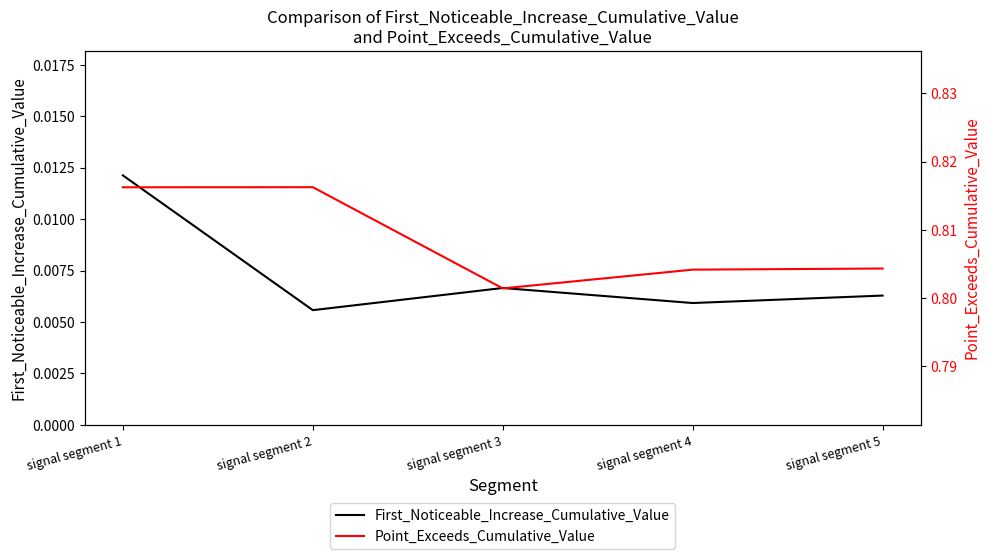

Where is the first local minimum for Point_Exceeds_Cumulative_Value?

signal segment 3